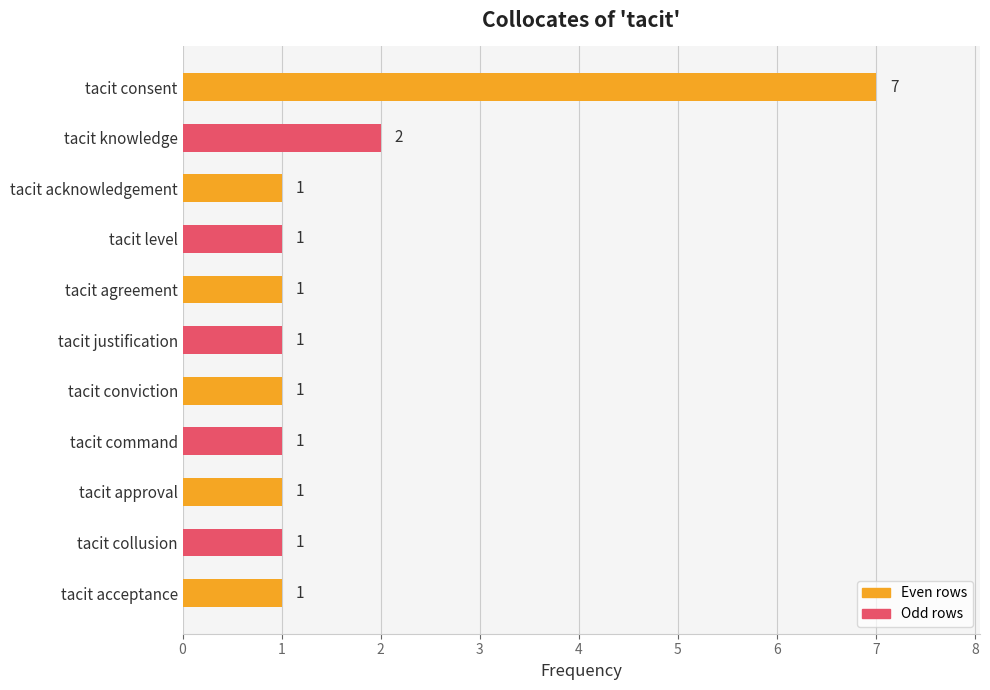

What is the change in value from tacit consent to tacit conviction?

-6